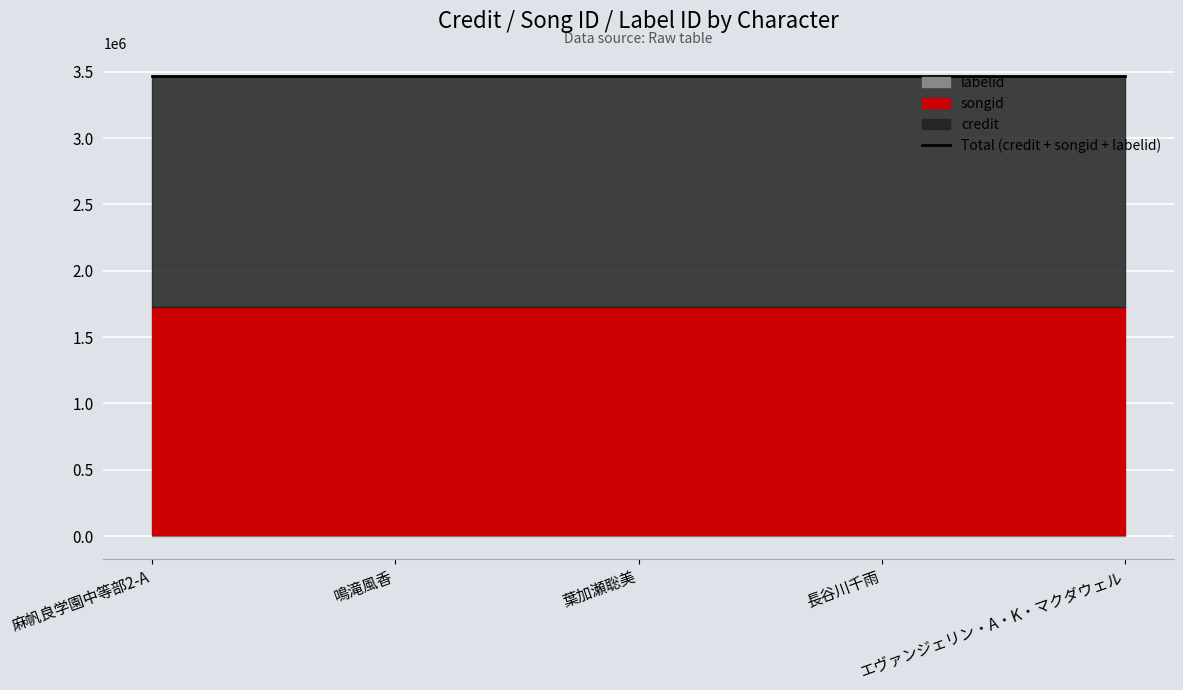

Reading left to right, what are all the values shown in this chart?

credit: 1743199	1743199	1743199	1743199	1743199
songid: 1719390	1719390	1719390	1719390	1719390
labelid: 5581	5581	5581	5581	5581